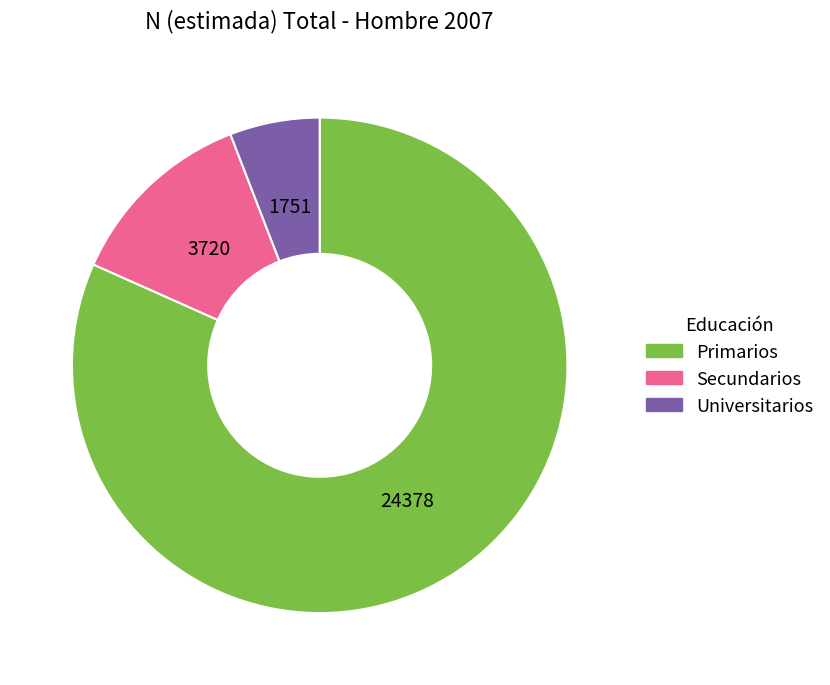

Which slice is the smallest?

Universitarios